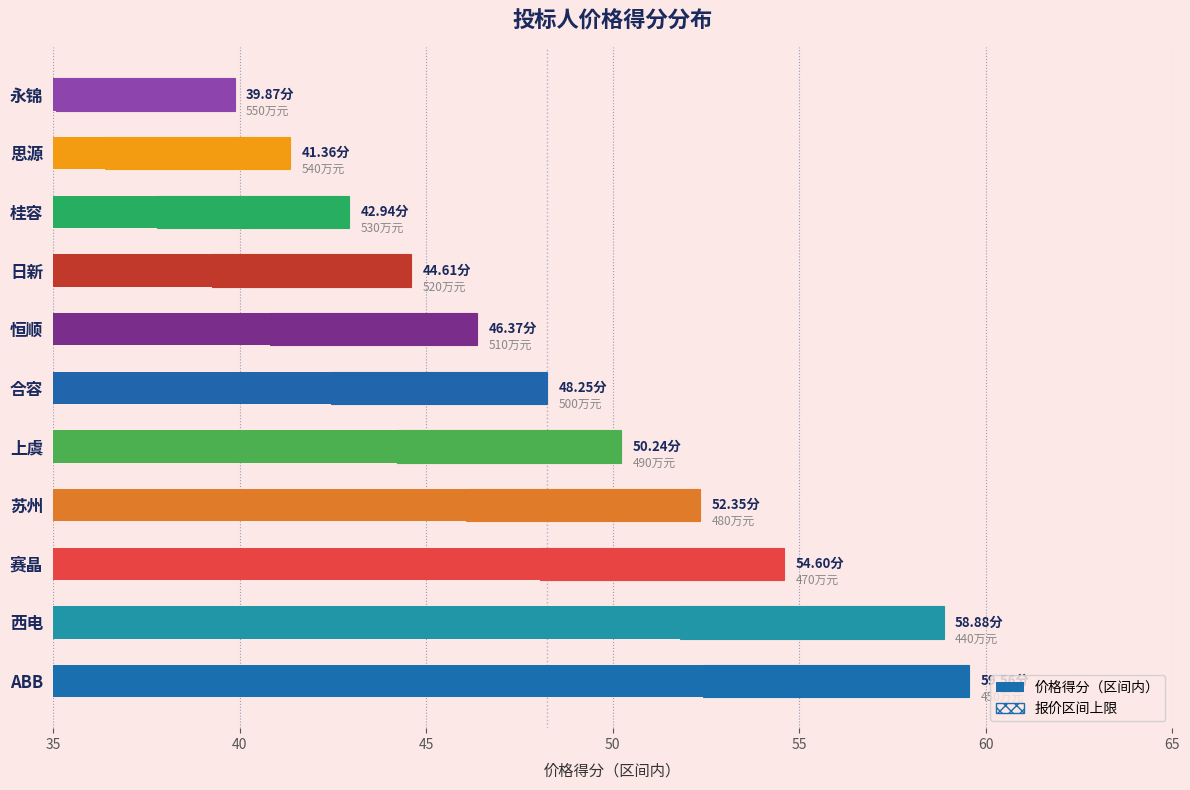

Reading right to left, list all the values displayed in this chart.

39.9	41.4	42.9	44.6	46.4	48.2	50.2	52.4	54.6	58.9	59.6